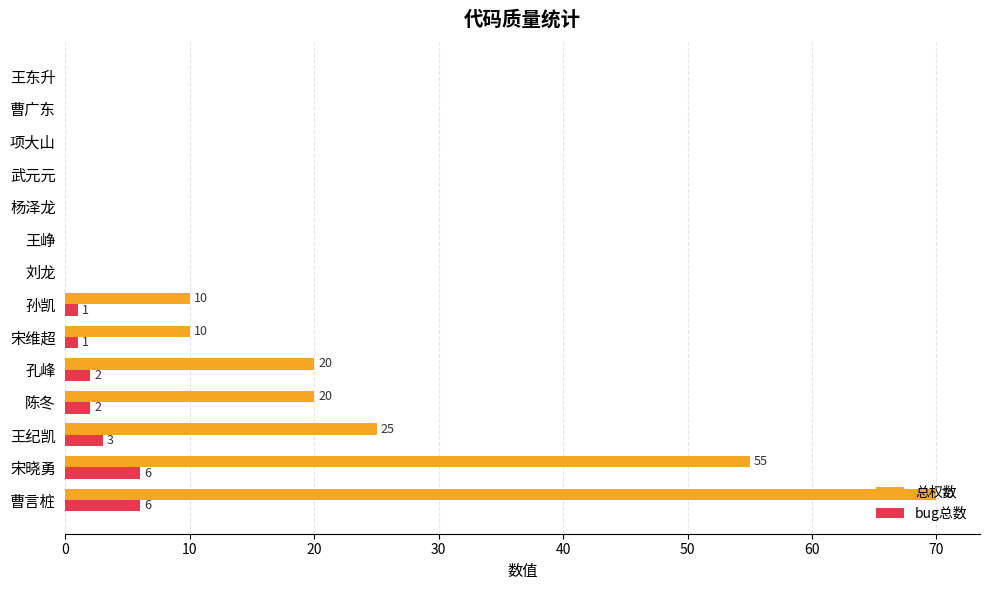

Between 宋晓勇 and 杨泽龙, which series saw the biggest shift?

总权数